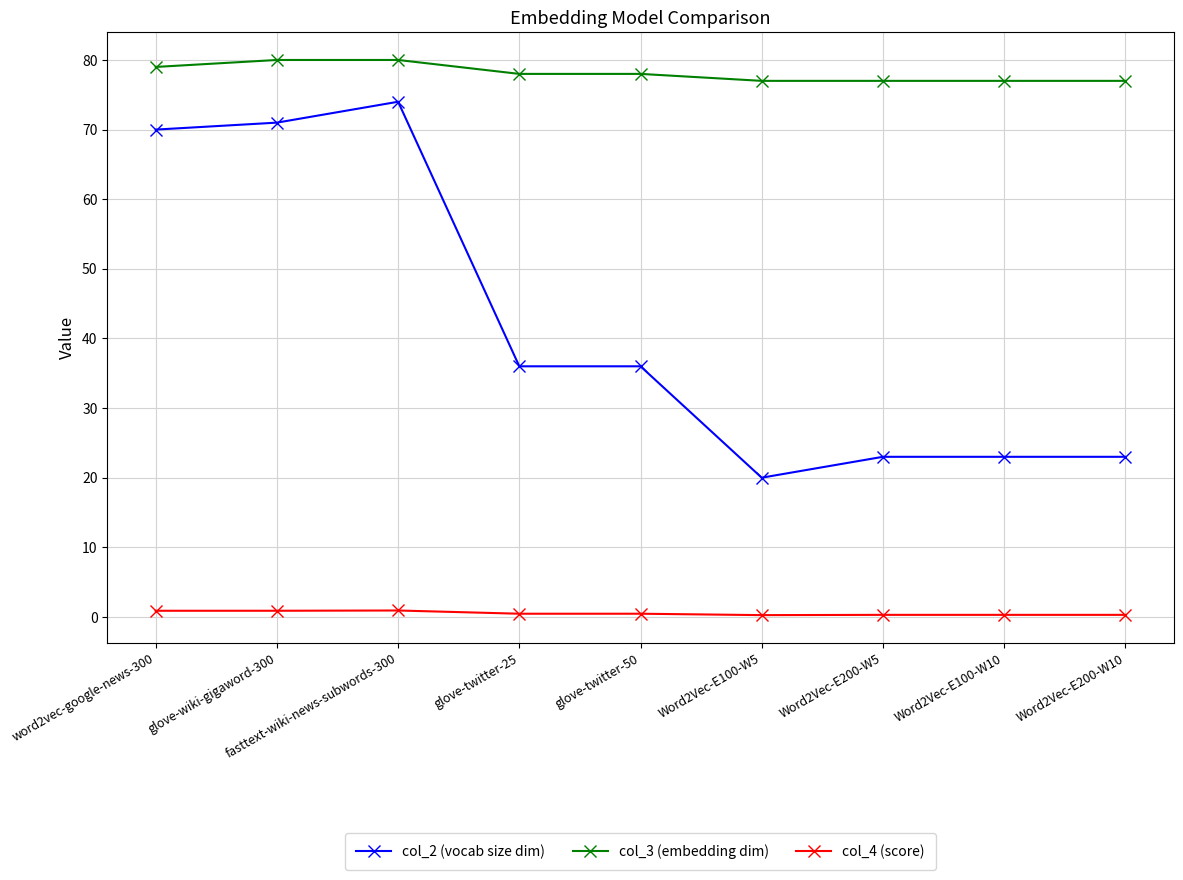

Which series has the widest spread of values?

col_2 (vocab size dim)